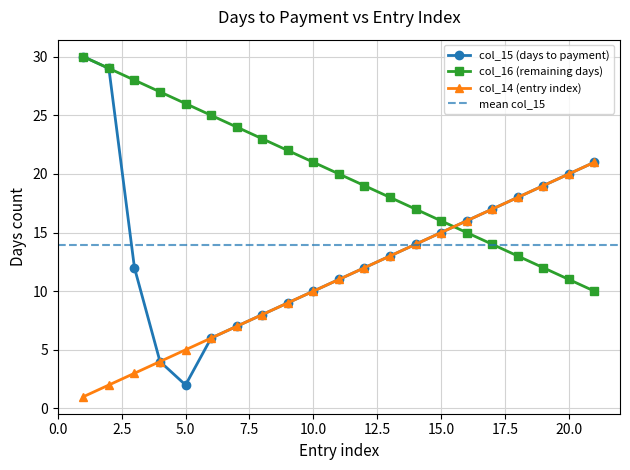

What is the average value of the col_14 (entry index) series?

11